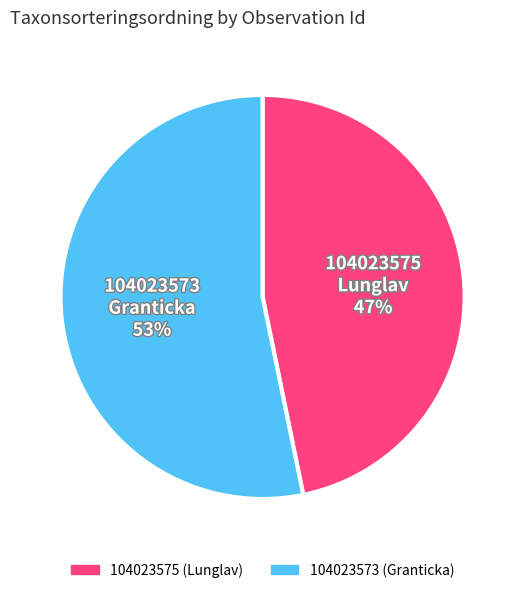

To the nearest percent, what is the difference between the 104023575 (Lunglav) and 104023573 (Granticka) slice percentages?

6%